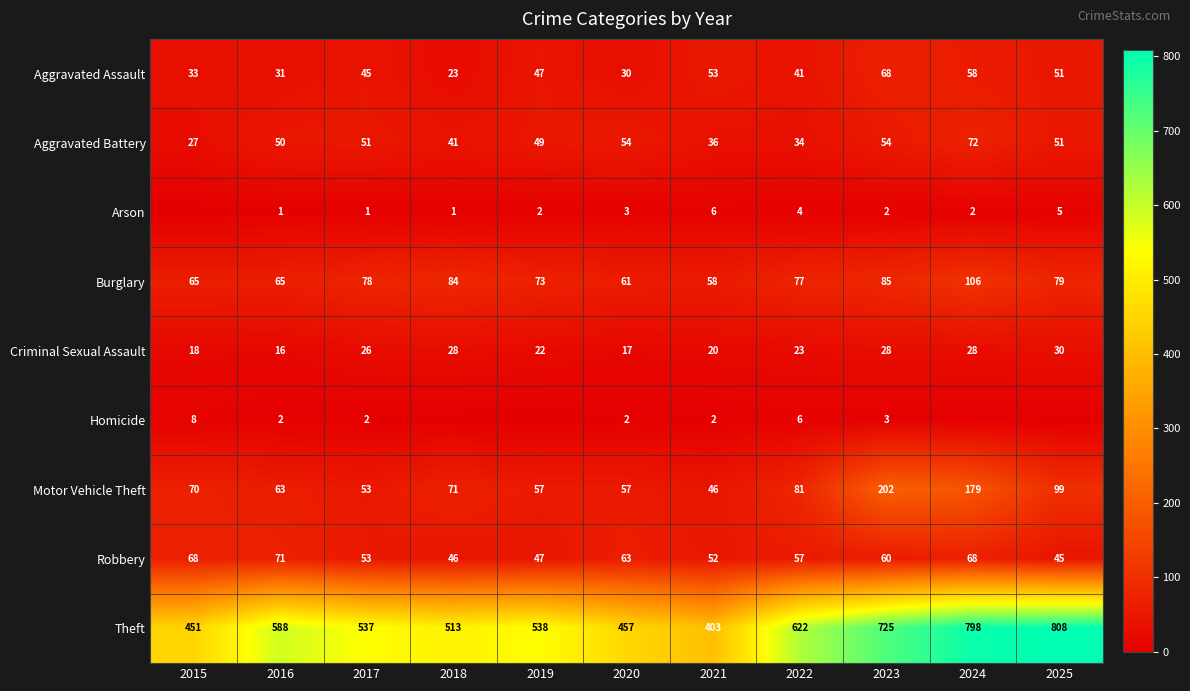

The Aggravated Battery series shows 15 at 2016. True or false?

False